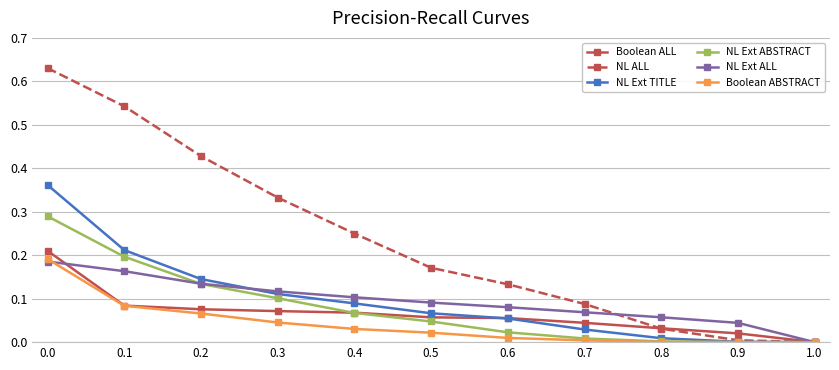

What position from the left is 0.3?

4